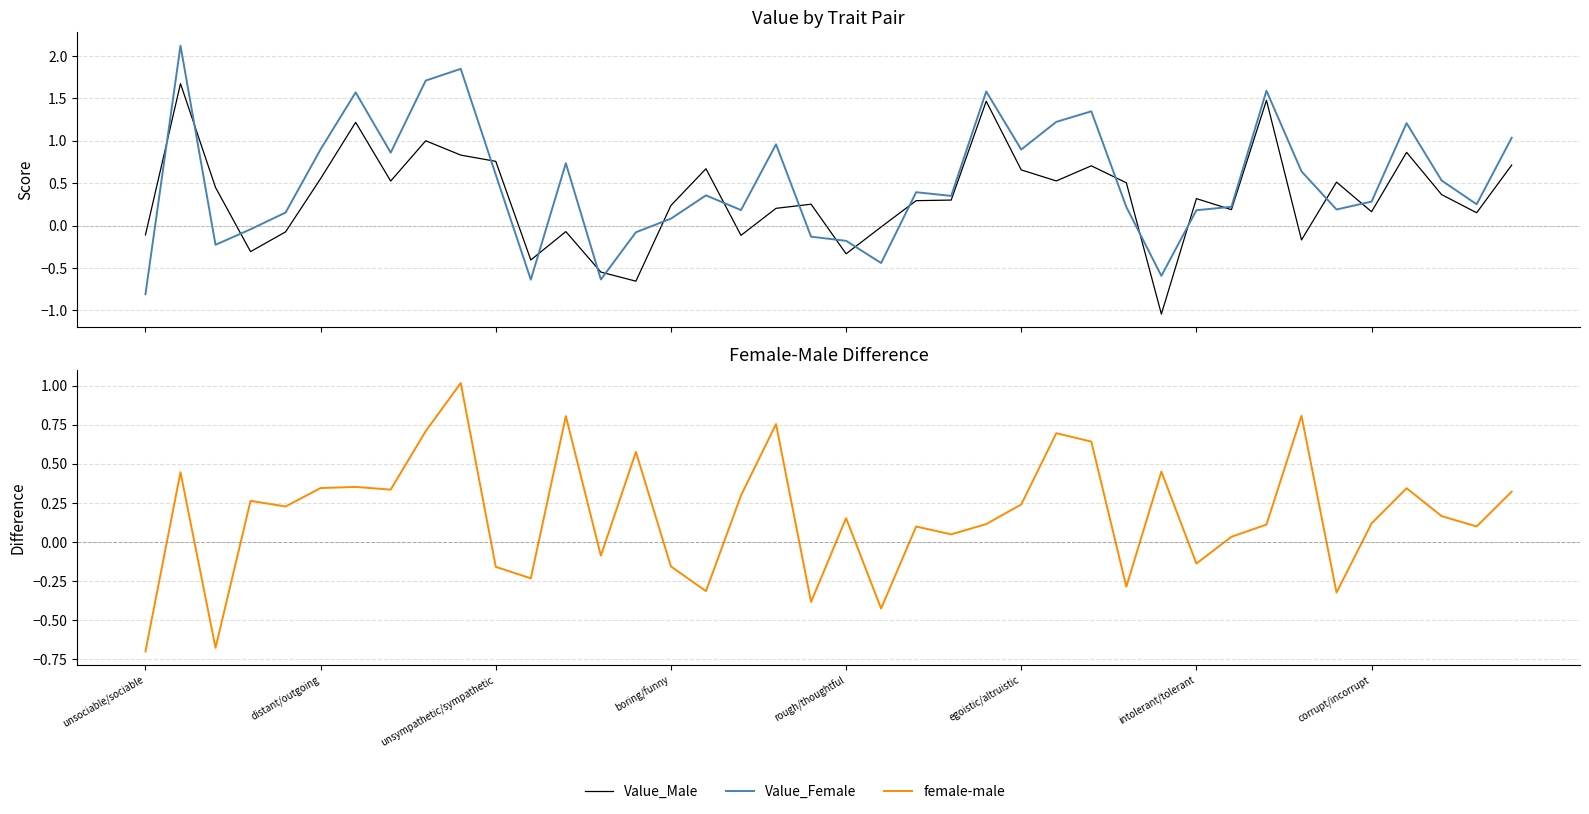

True or false: Value_Female has a value of -0.5 at unsociable/sociable.

False